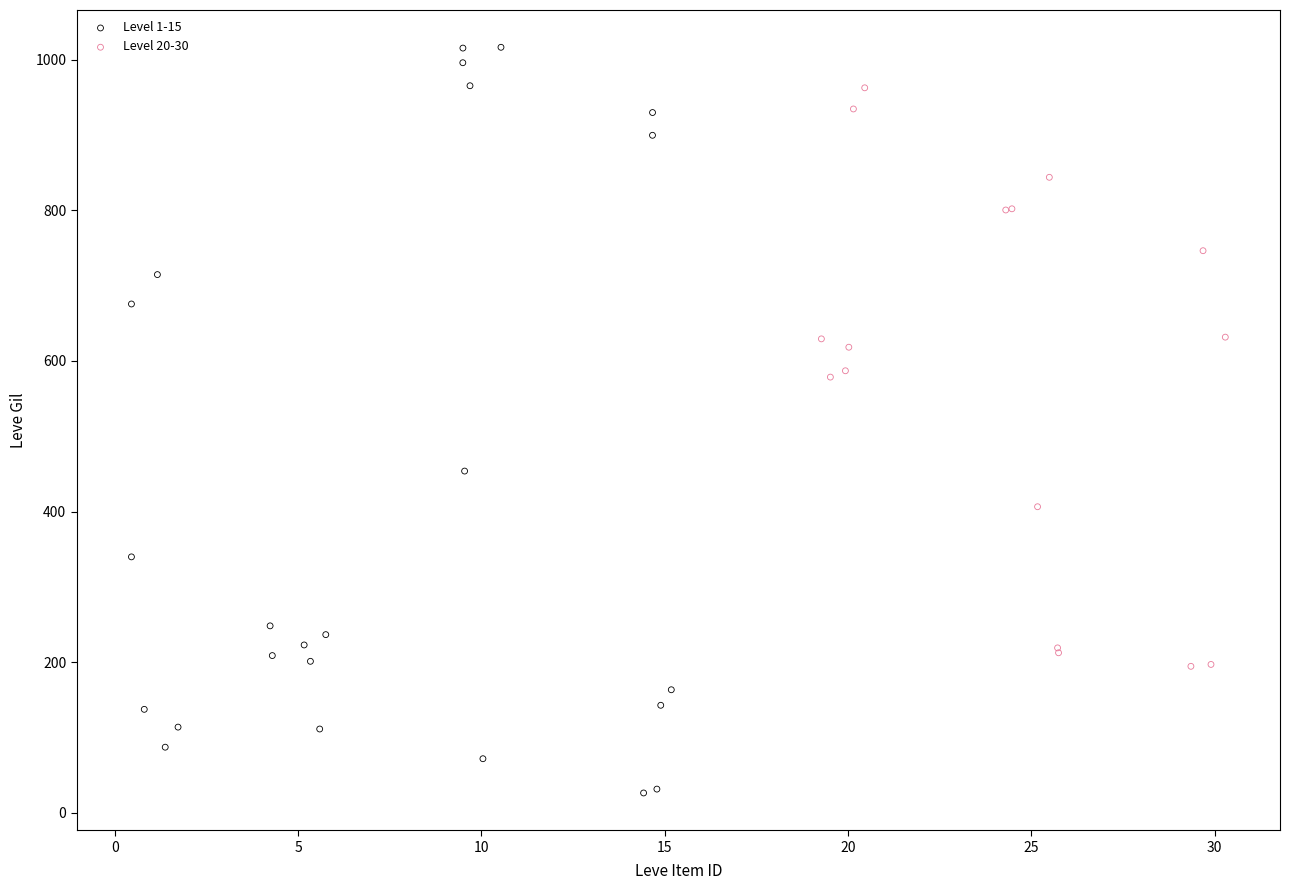

Which series contains the highest Y value?

Level 1-15